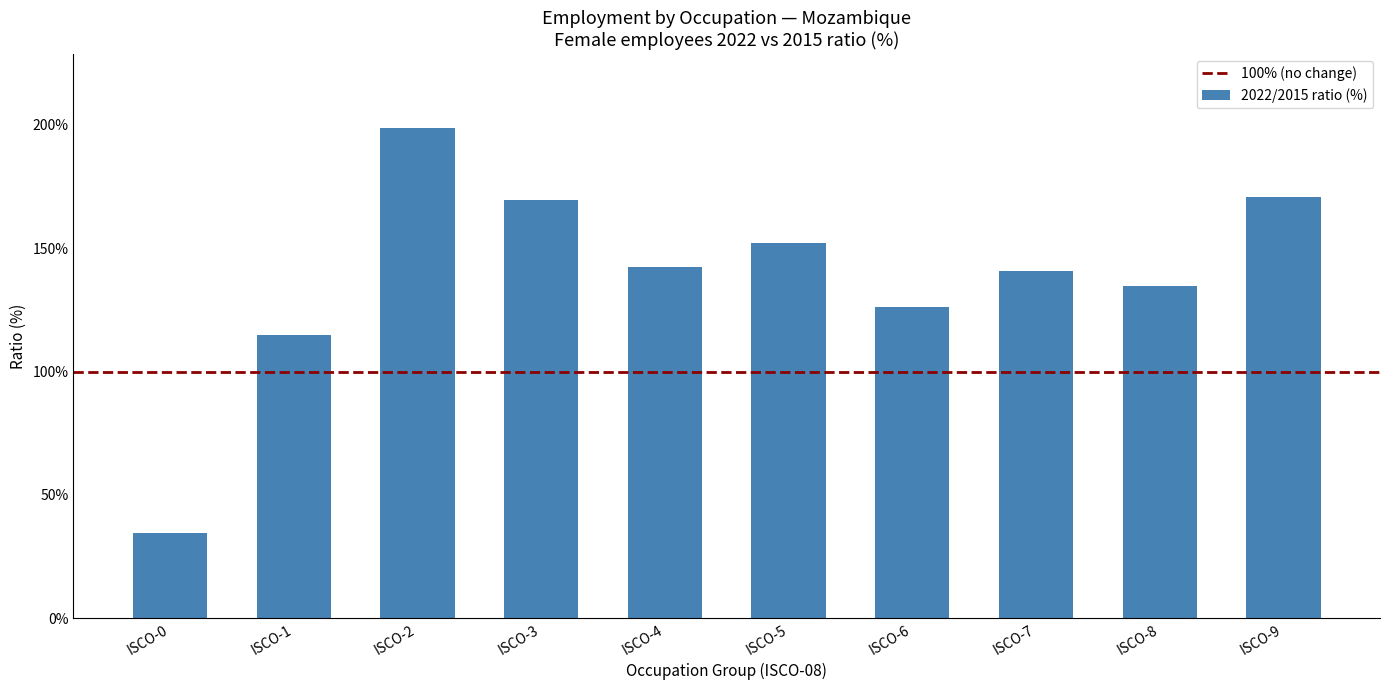

Does the chart contain any negative values?

No